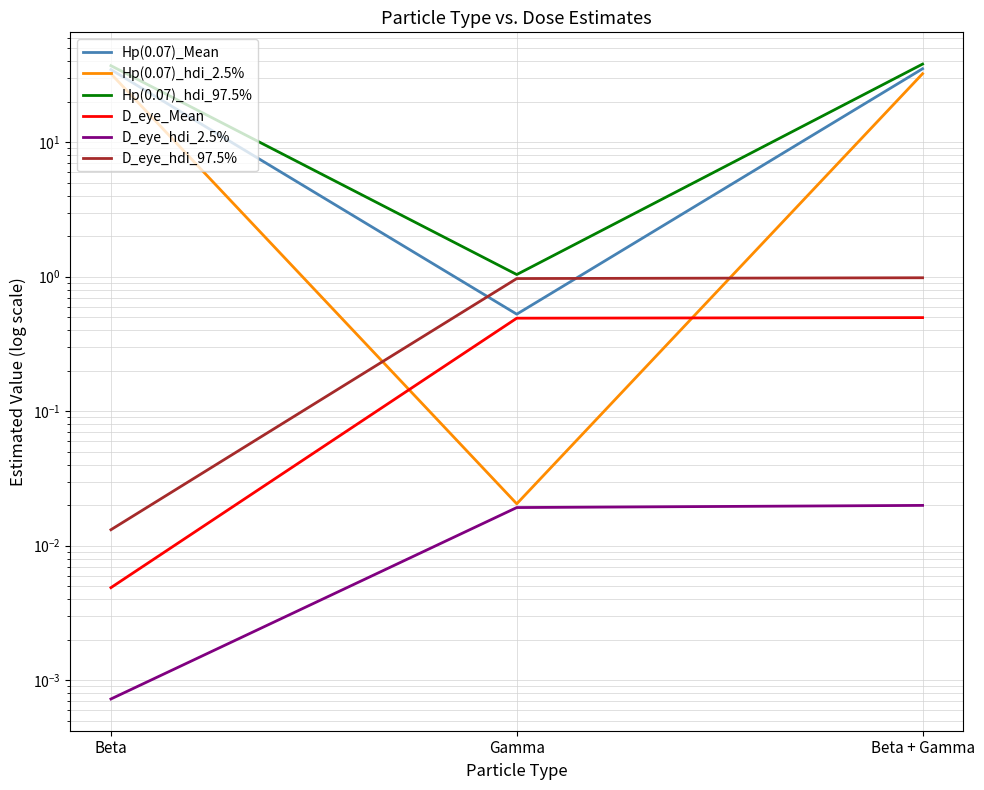

Is the value of D_eye_hdi_2.5% at Beta + Gamma greater than the value of D_eye_hdi_97.5% at Beta + Gamma?

No